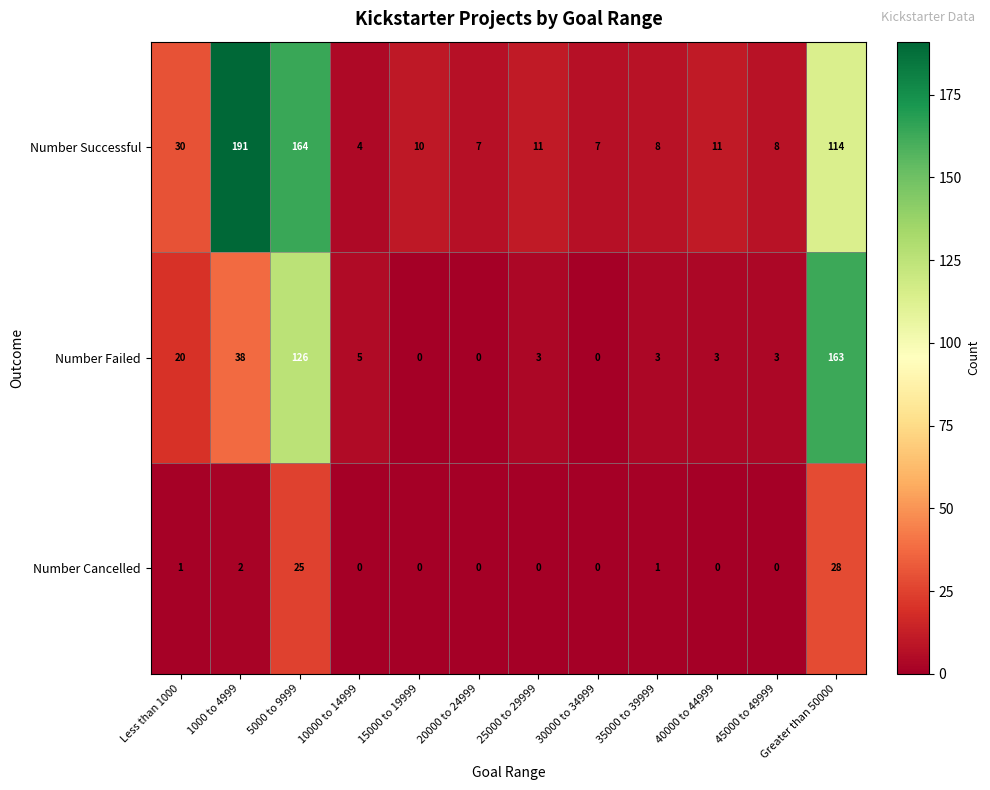

Rank the series at 45000 to 49999 from lowest to highest value.

Number Cancelled, Number Failed, Number Successful